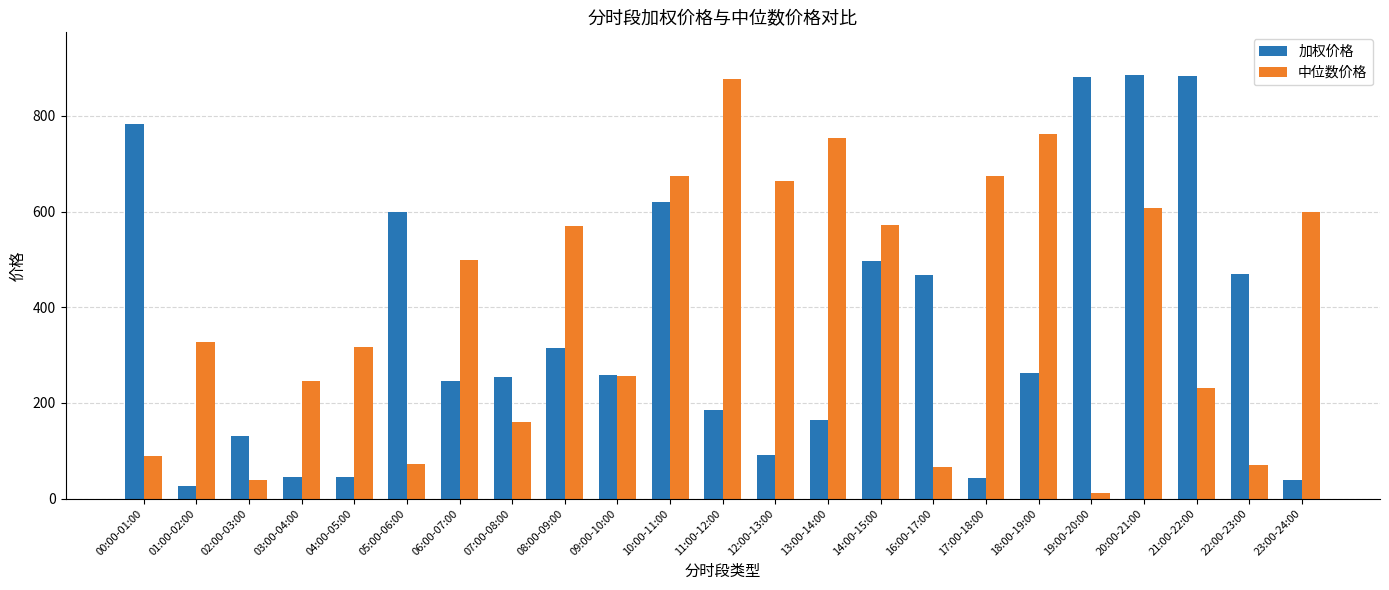

How many data points in 中位数价格 are less than 327?

11